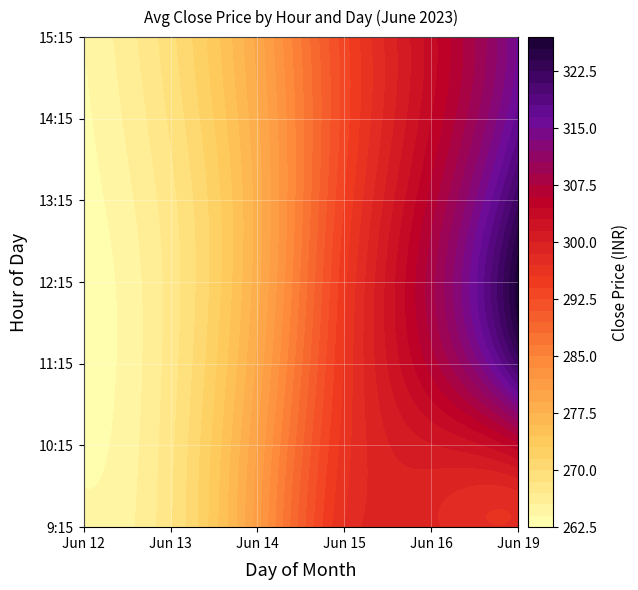

How many data points does each series have?

6